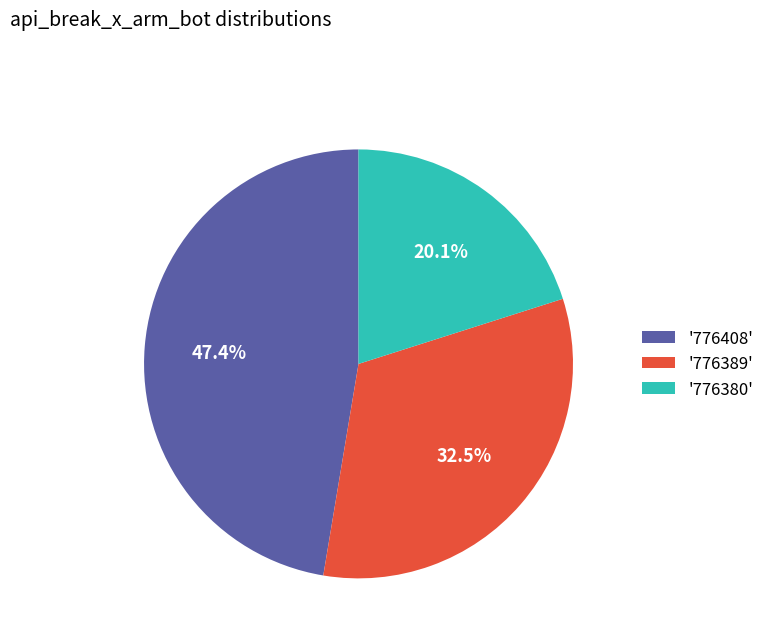

Does any single category account for the majority?

No